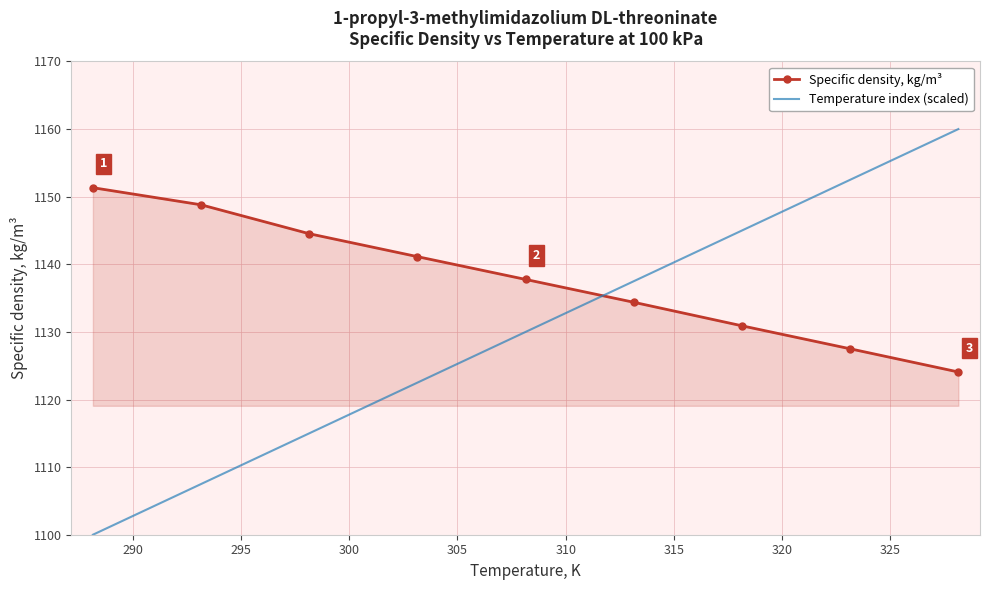

Rank the series by their average value, from highest to lowest.

Specific density, kg/m³, Temperature index (scaled)